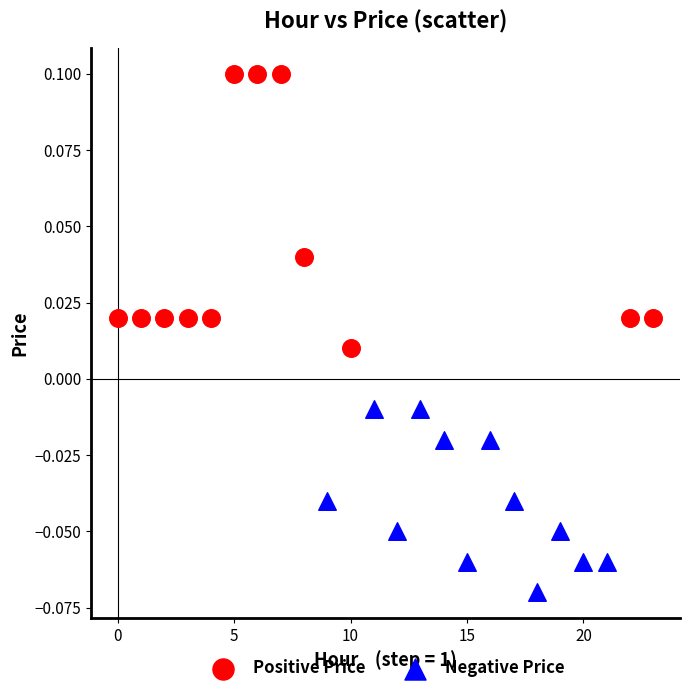

Which series contains the highest Y value?

Positive Price